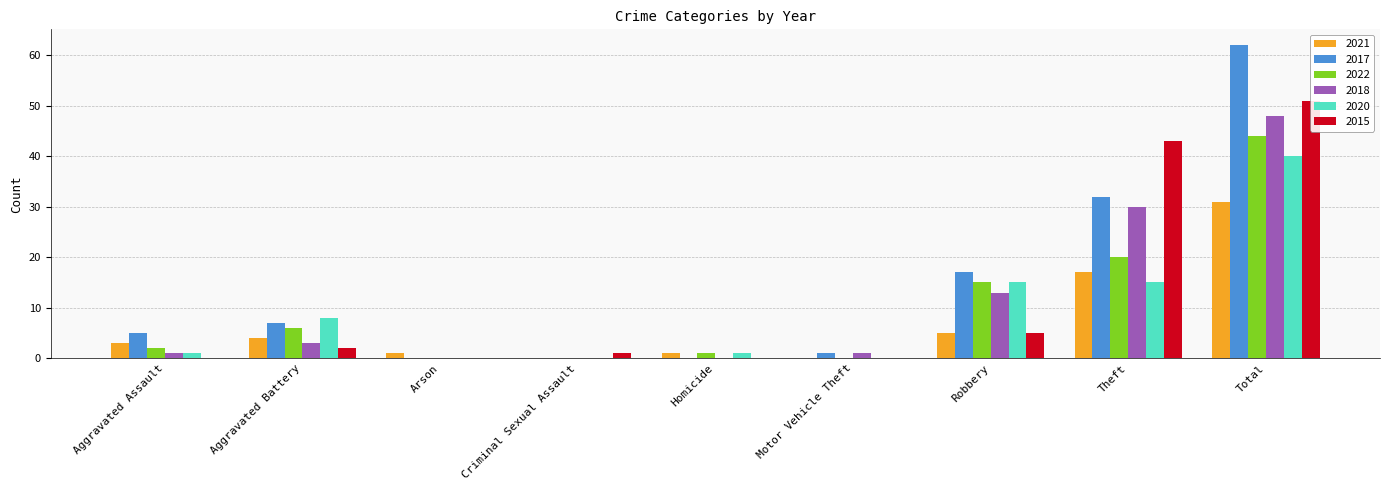

What is the label of the 1st bar from the left?

Aggravated Assault